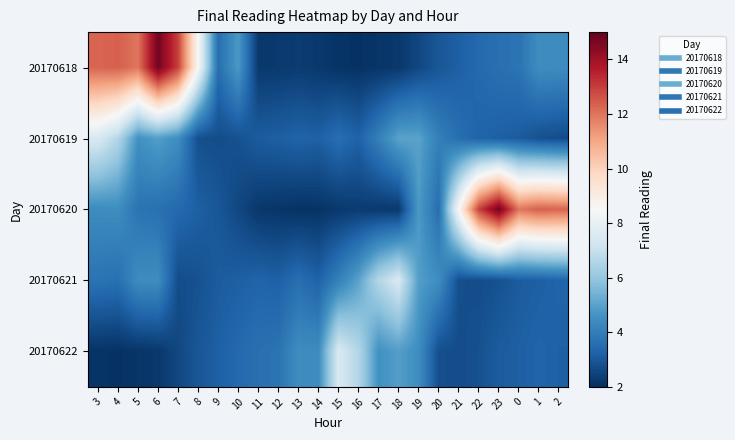

Which series has the largest range (max minus min)?

20170618